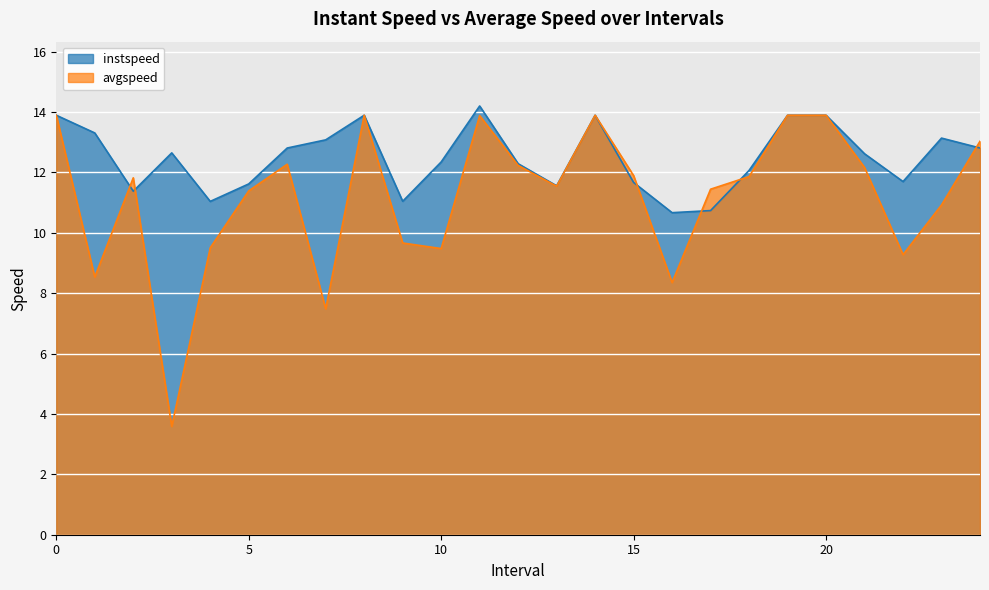

At which category is the sum across all series the highest?

11